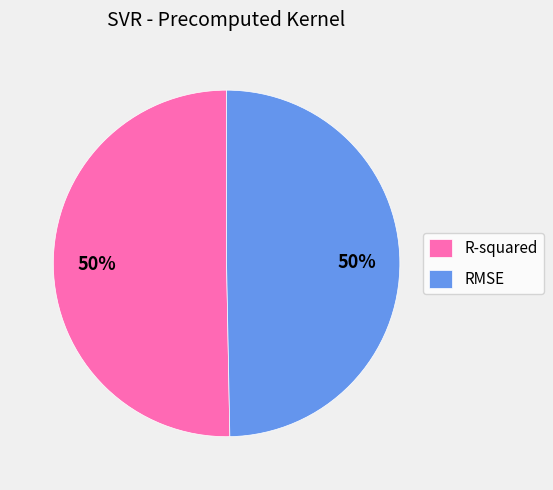

To the nearest percent, what is the combined percentage of R-squared and RMSE?

100%